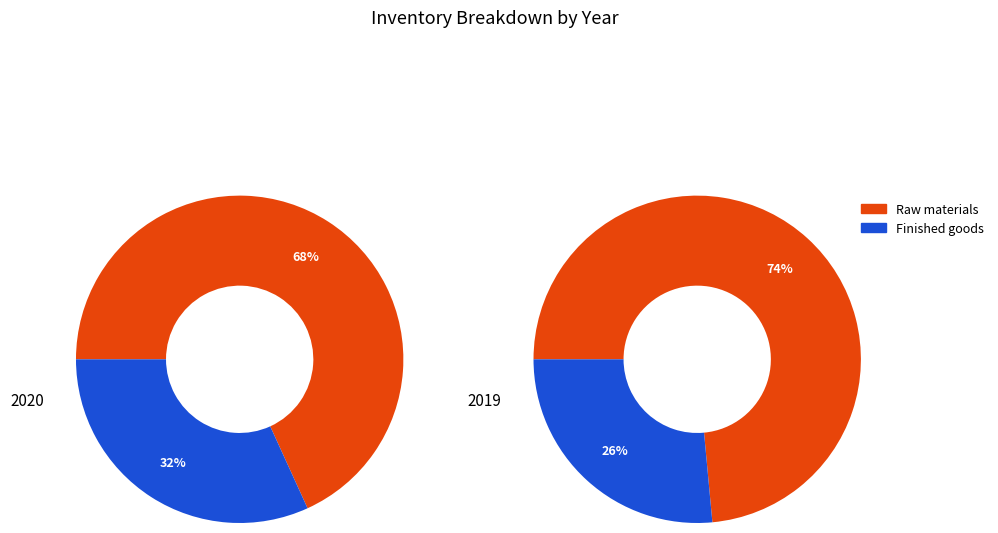

To the nearest percent, what is the combined percentage of Finished goods and Raw materials?

100%